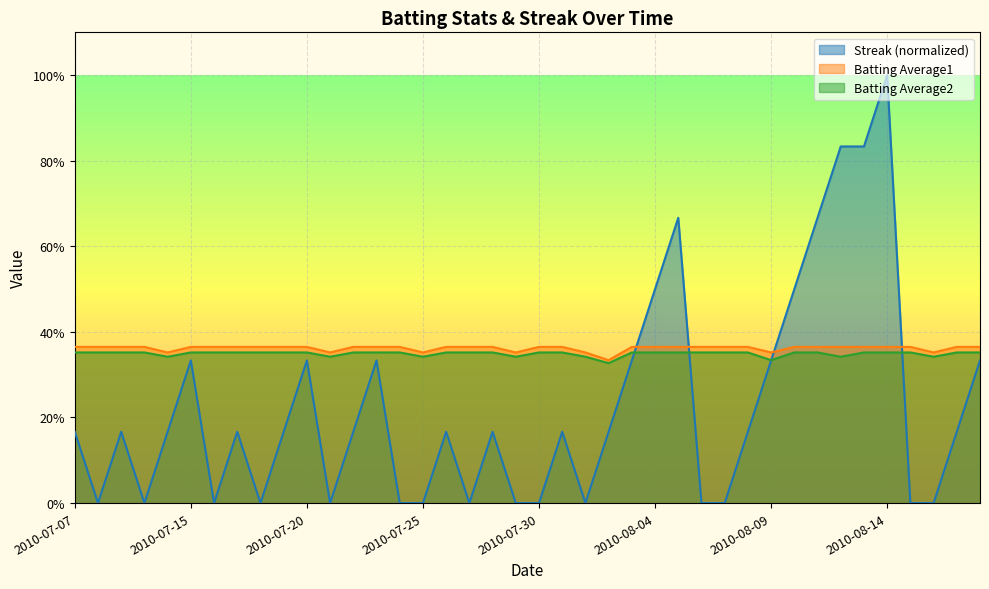

What are all the series names shown in the legend?

Streak (normalized), Batting Average1, Batting Average2